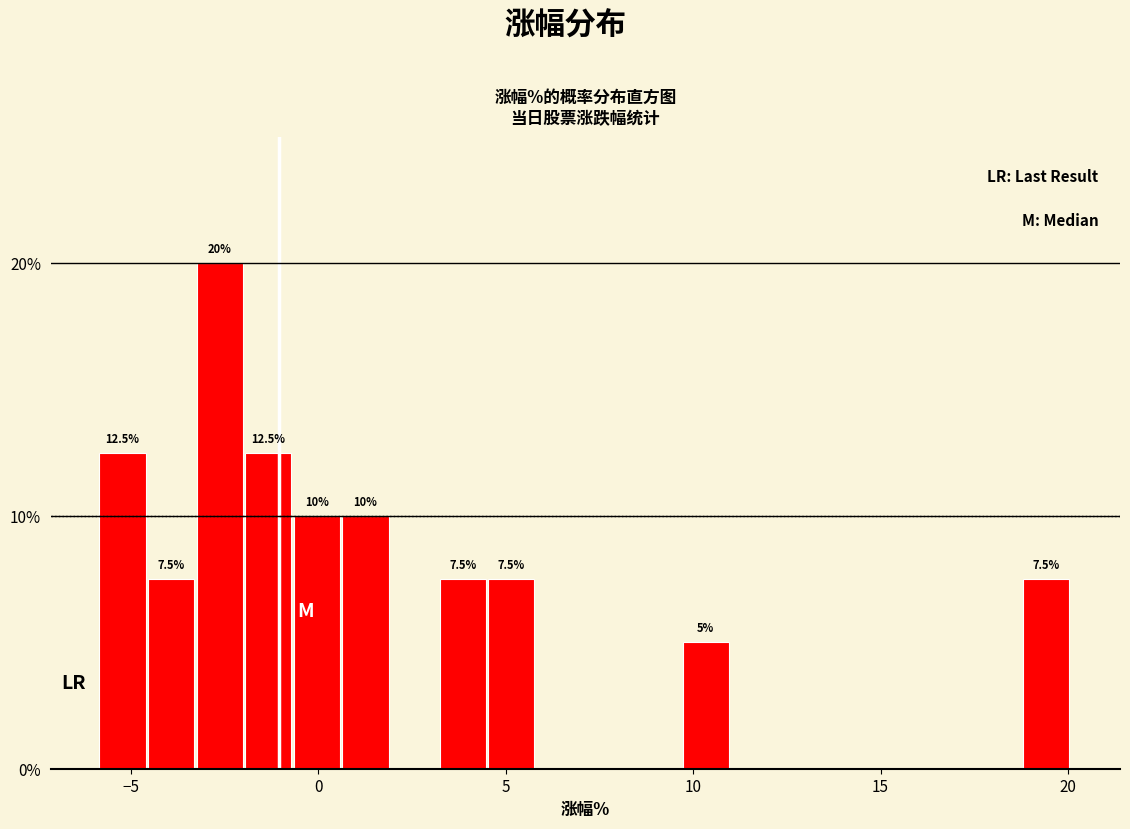

Read against the x-axis, roughly where is the centre of the tallest bar?

-2.5